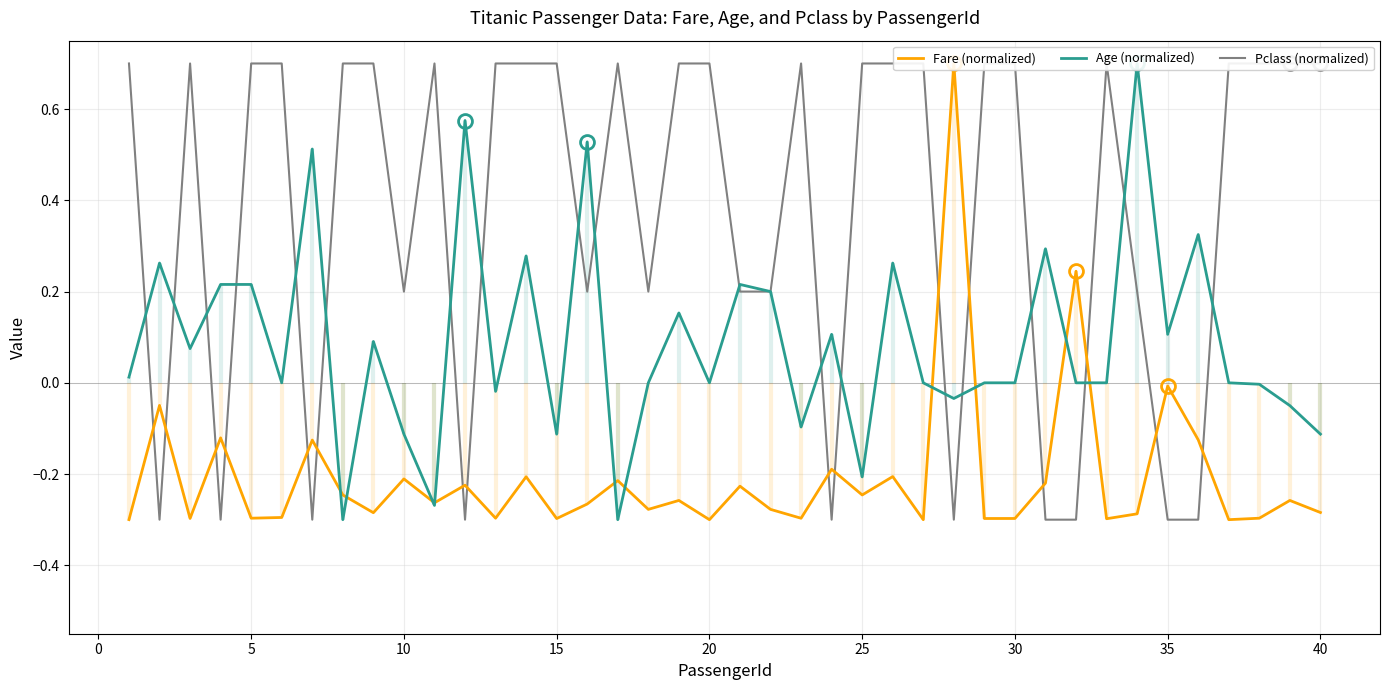

Is it true that Fare (normalized) equals -0.3 at 20?

True